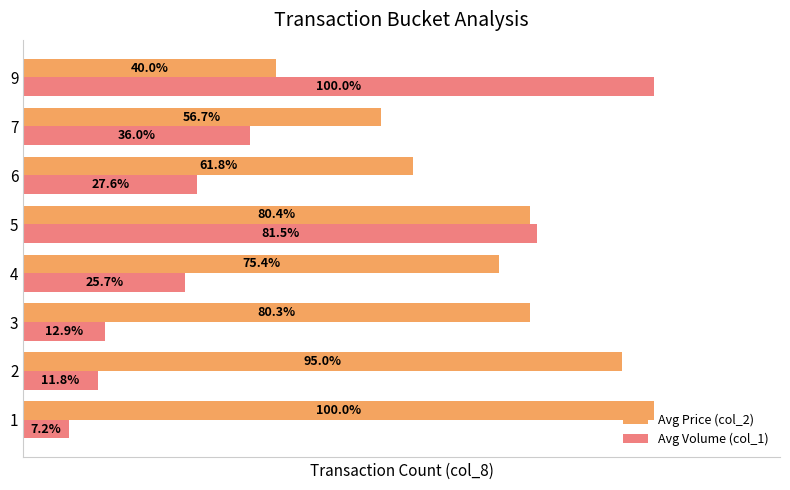

Is the value of Avg Volume (col_1) at 3 greater than the value of Avg Price (col_2) at 1?

No